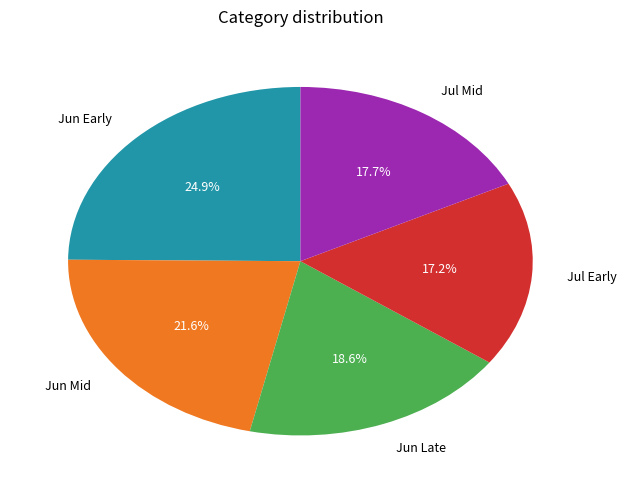

How much of the chart is everything except Jun Mid?

78.4%